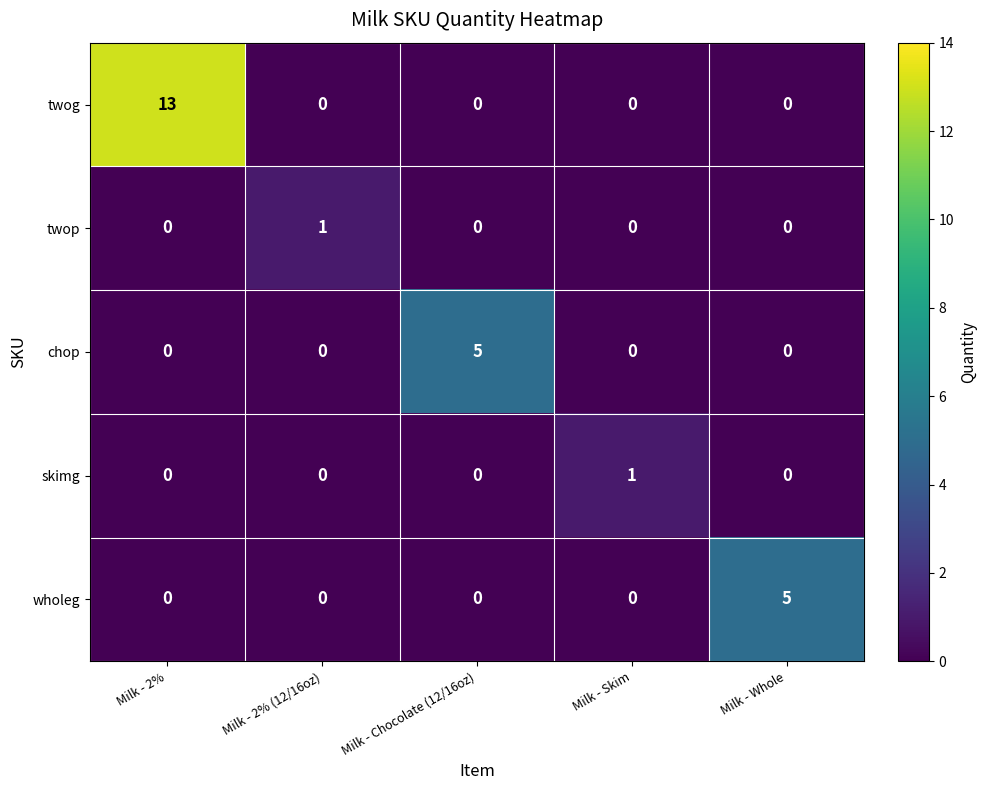

What is the total value across all series at Milk - Chocolate (12/16oz)?

5